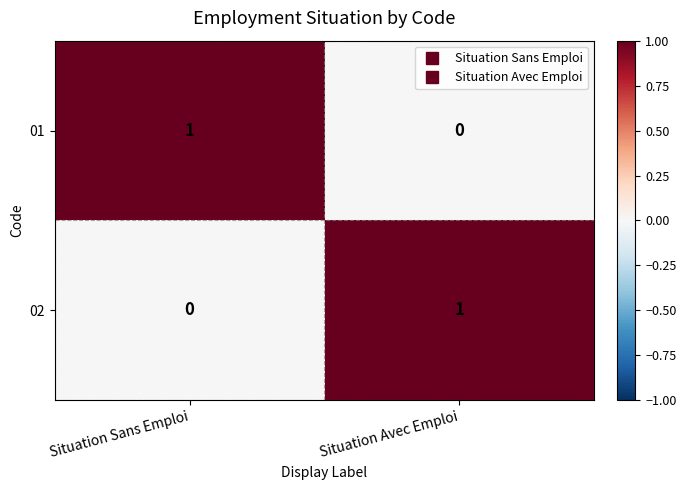

The value of 02 at Situation Sans Emploi is 0. True or false?

True